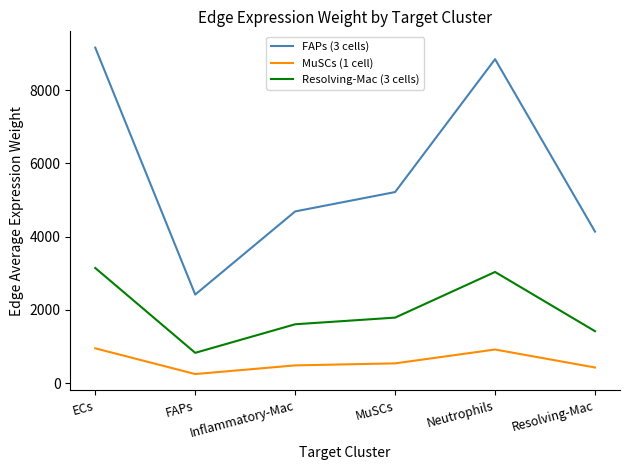

True or false: FAPs (3 cells) and MuSCs (1 cell) intersect in this chart.

False